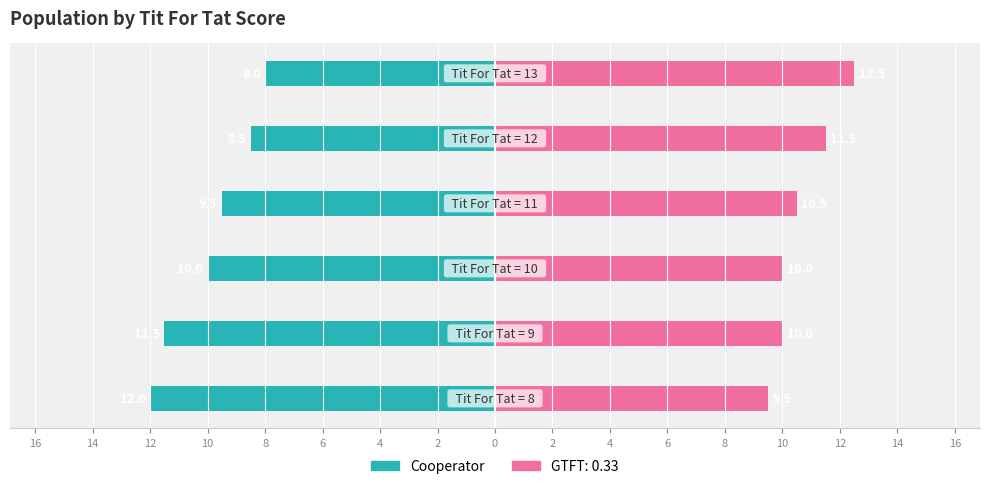

Count the number of categories in the chart.

6